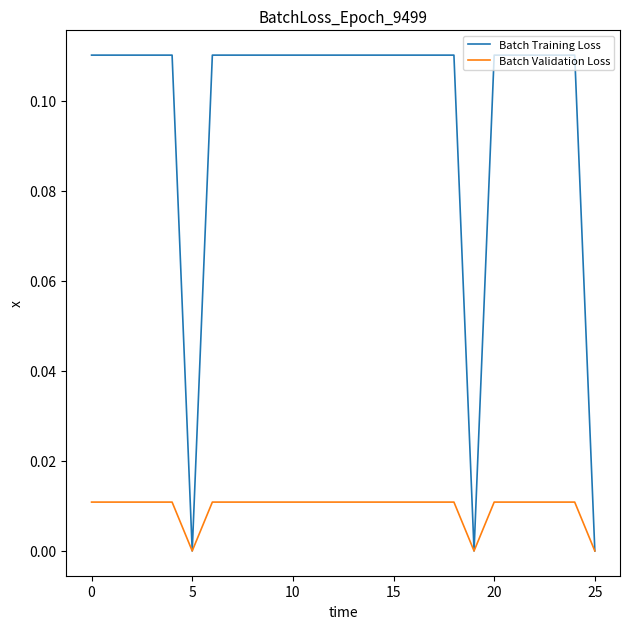

Rank the series by their average value, from lowest to highest.

Batch Validation Loss, Batch Training Loss